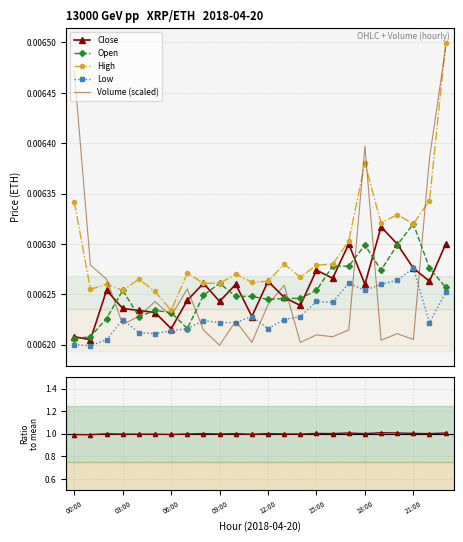

What position from the right is 13?

11